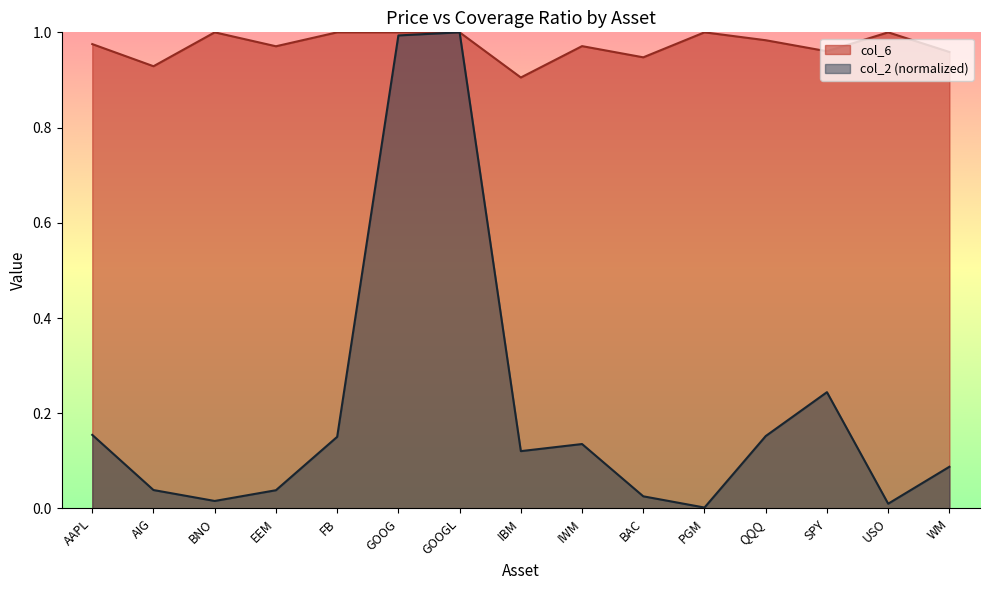

How many interior local valleys does the col_6 series have?

5